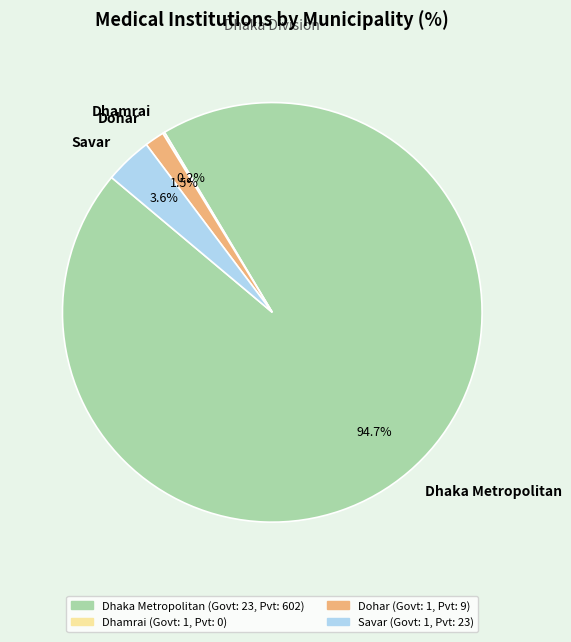

Is it true that Dhaka Metropolitan is 88% of the pie?

False